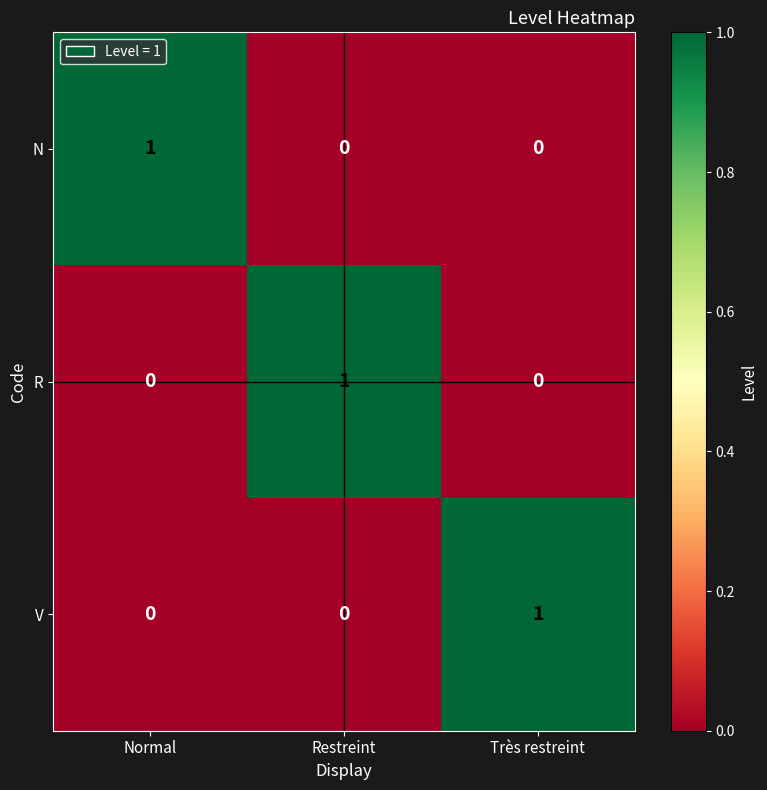

Count the N values in the range 0 to 1.

3